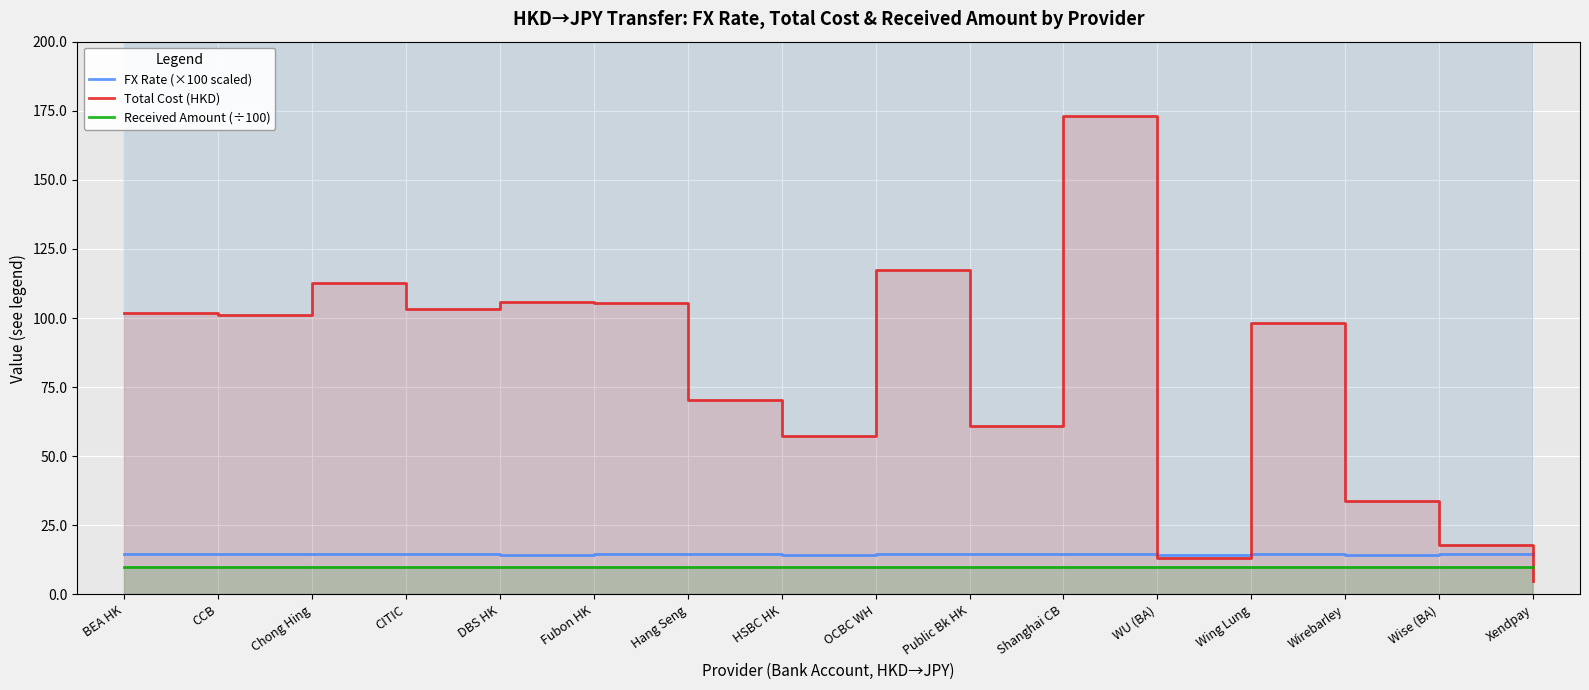

True or false: Received Amount (÷100) and FX Rate (×100 scaled) intersect in this chart.

False